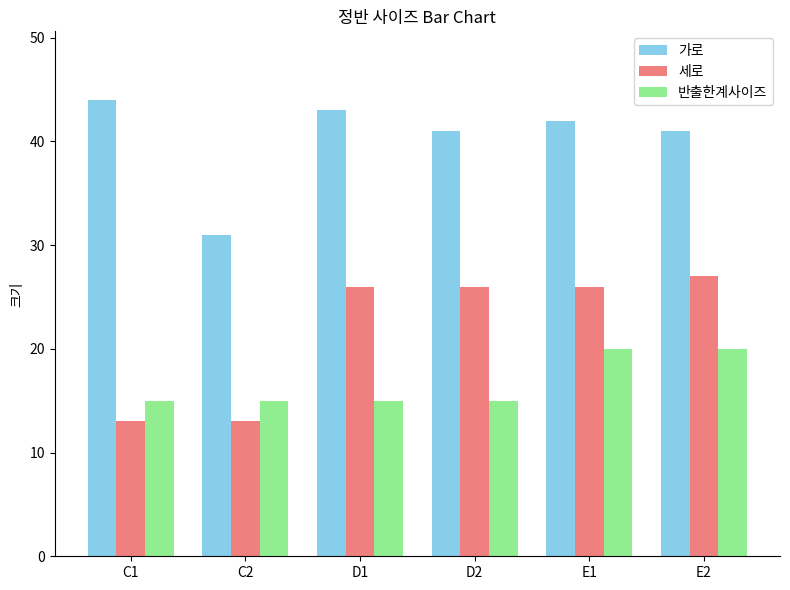

What is the spread (max minus min) of values at C2?

18